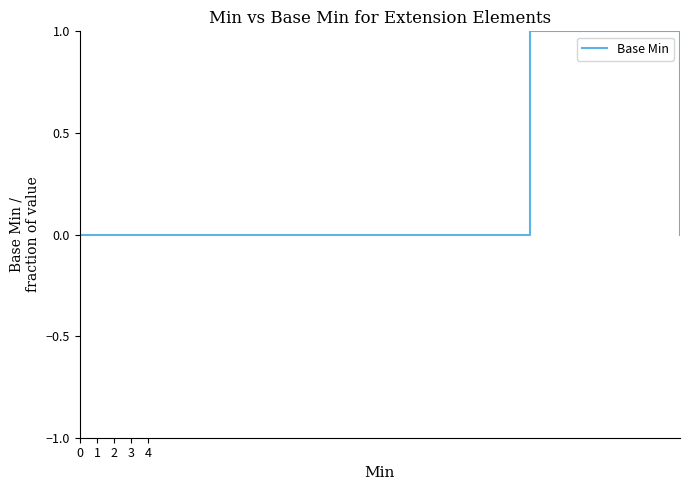

Is this an area chart (filled region under the line)?

No